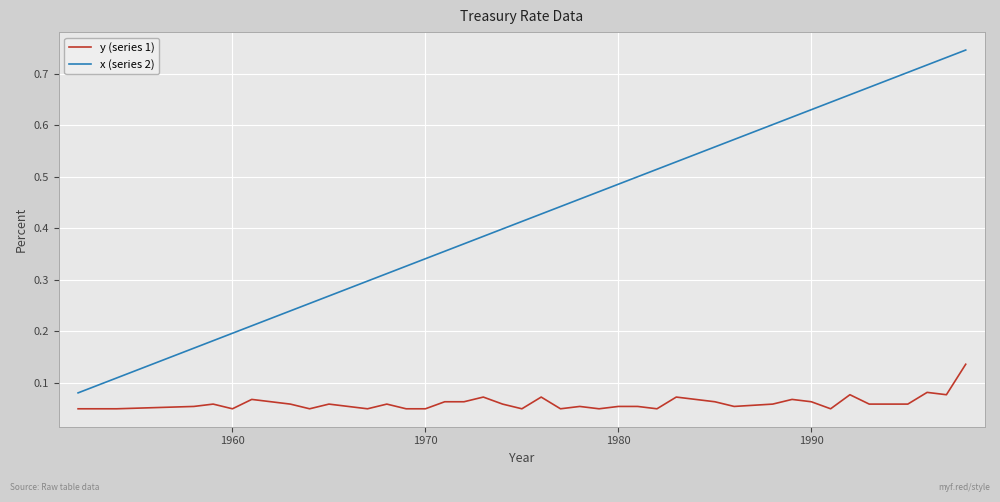

List the series in order of their peak value, highest first.

x (series 2), y (series 1)